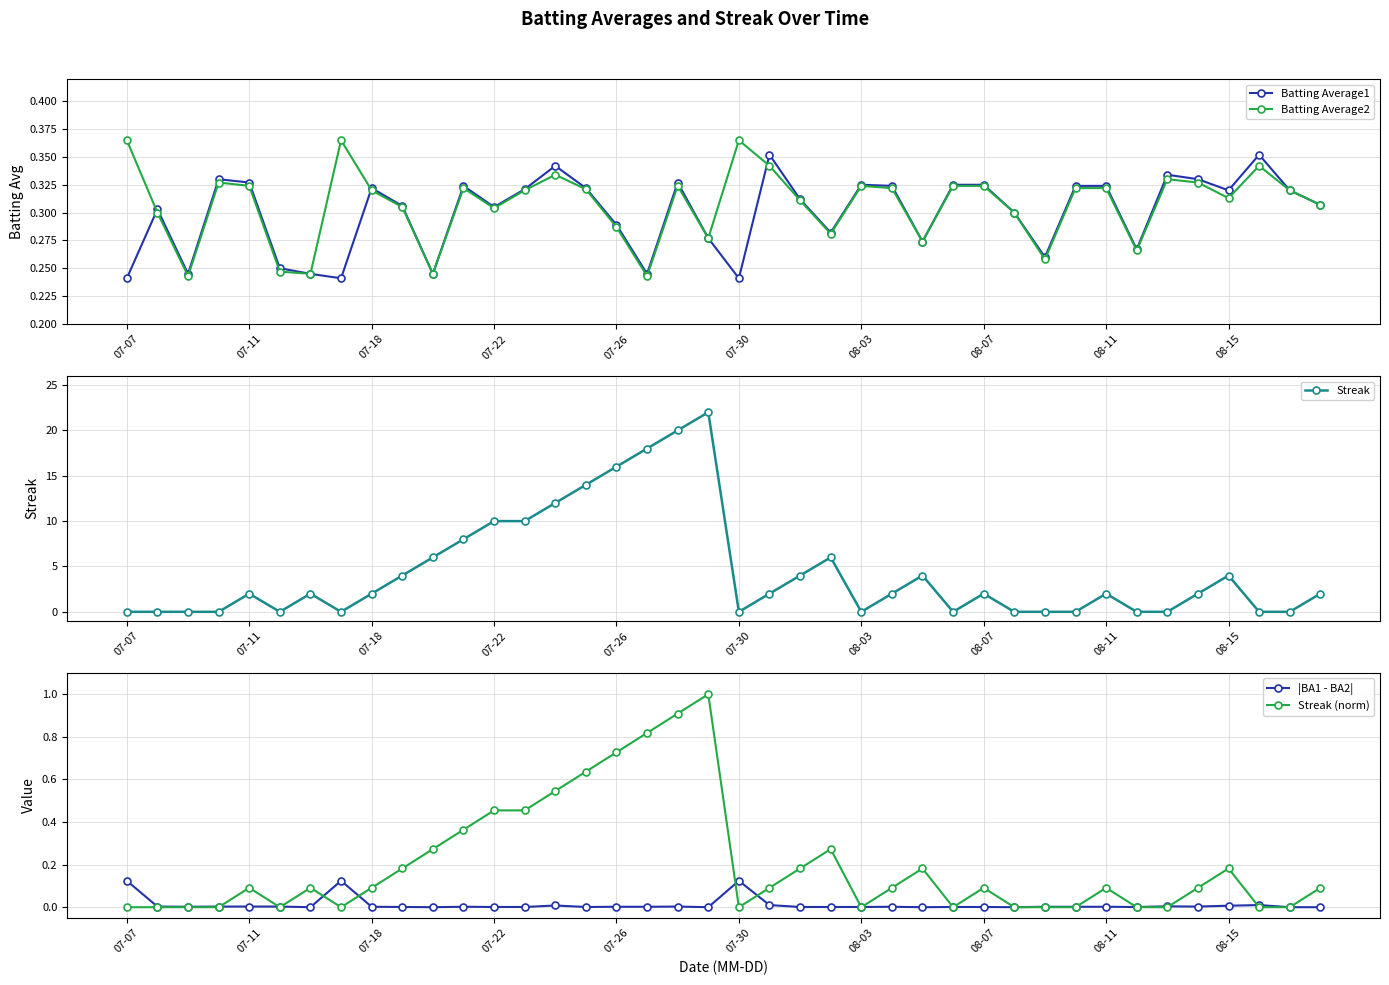

True or false: Batting Average1 has more than 2 interior local peaks.

True